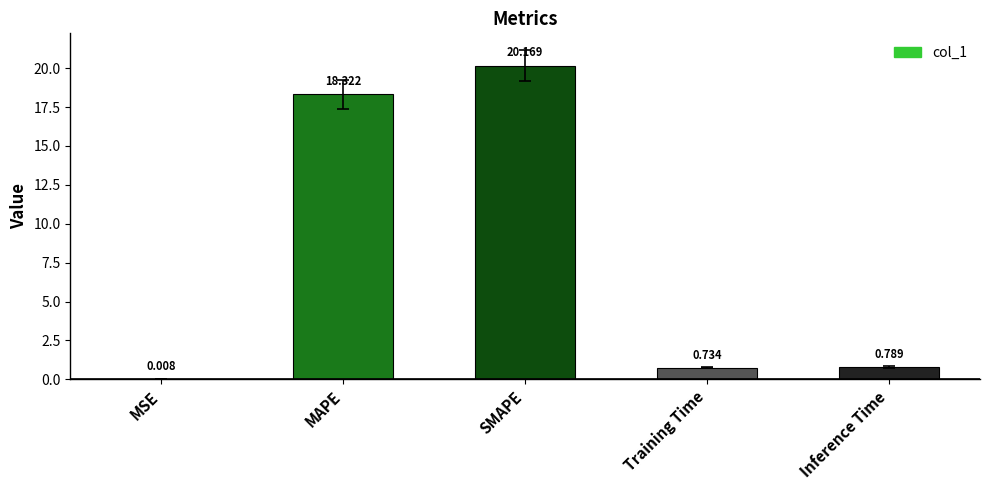

The value at SMAPE is 20.2. True or false?

True